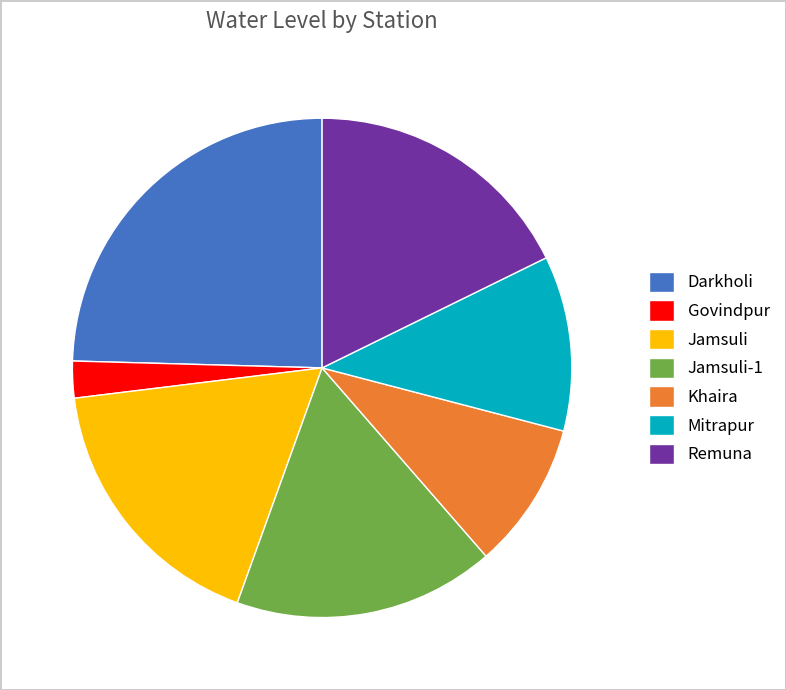

Count the number of slices in the pie.

7